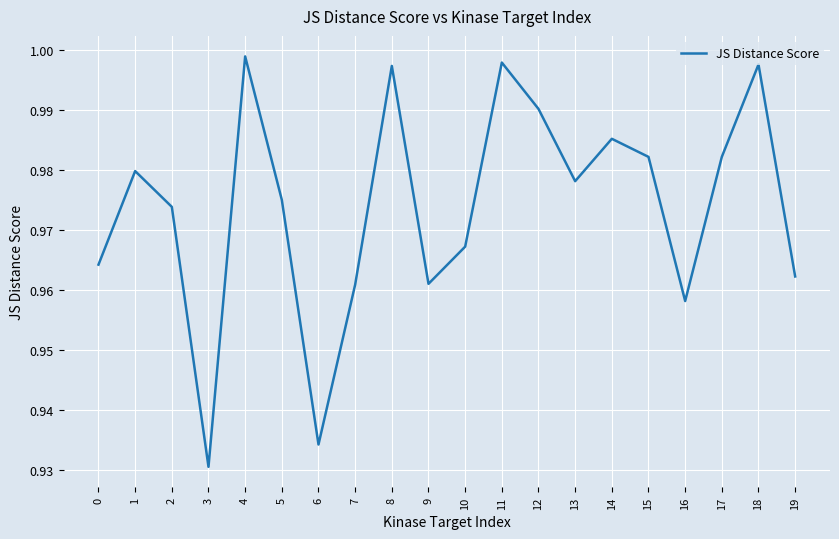

Is it true that the value at 8 is 0.2?

False